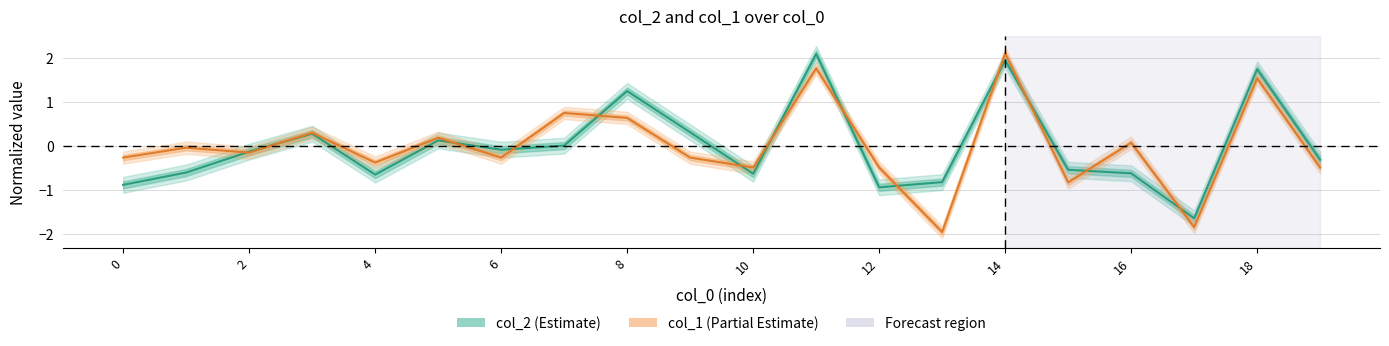

What is the highest value of the col_2 series?

2.1